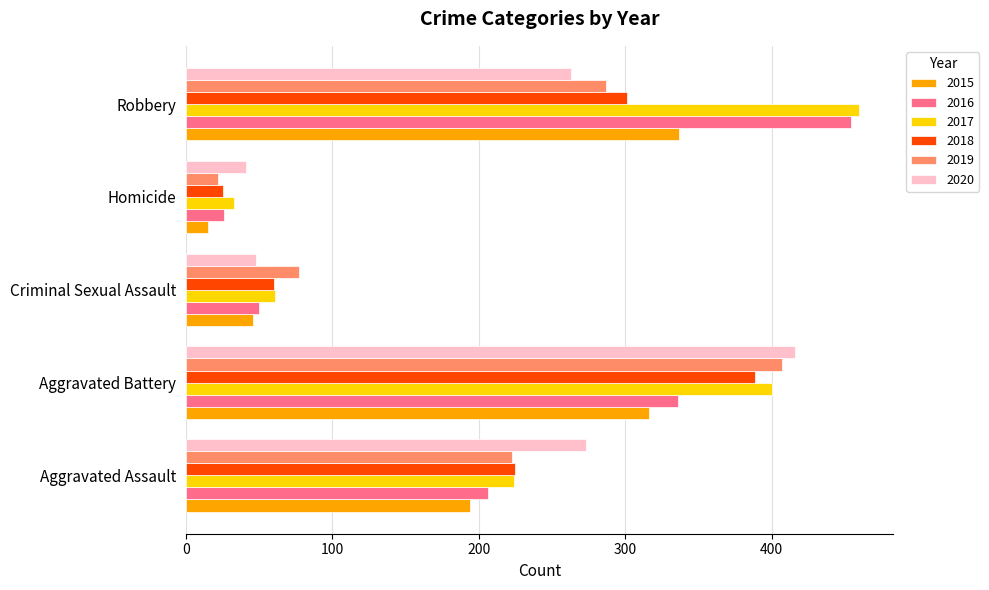

At which label is 2017 closest to 246?

Aggravated Assault